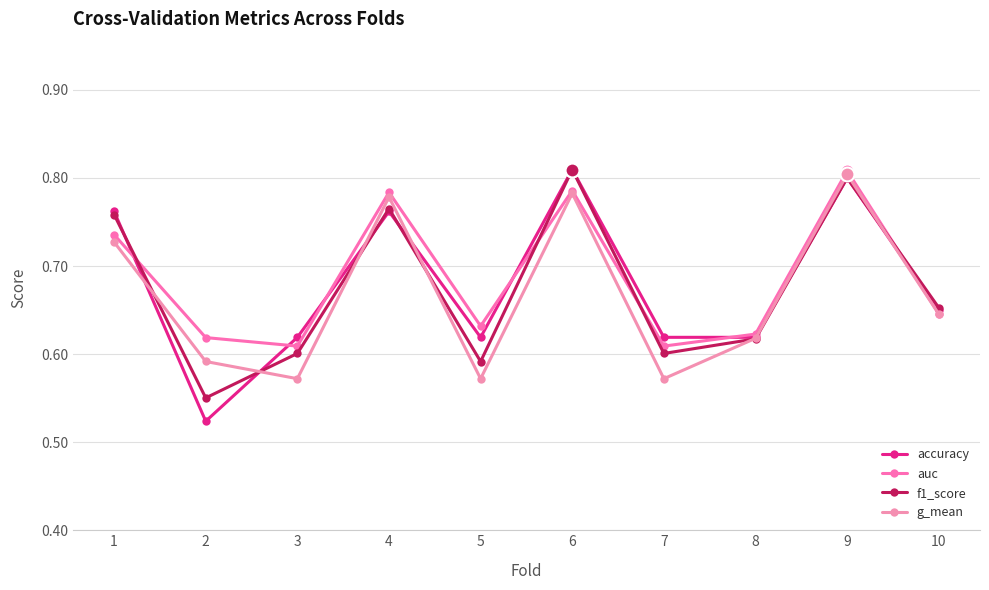

Reading left to right, list all the values displayed in this chart.

accuracy: 0.8	0.5	0.6	0.8	0.6	0.8	0.6	0.6	0.8	0.7
auc: 0.7	0.6	0.6	0.8	0.6	0.8	0.6	0.6	0.8	0.6
f1_score: 0.8	0.6	0.6	0.8	0.6	0.8	0.6	0.6	0.8	0.7
g_mean: 0.7	0.6	0.6	0.8	0.6	0.8	0.6	0.6	0.8	0.6